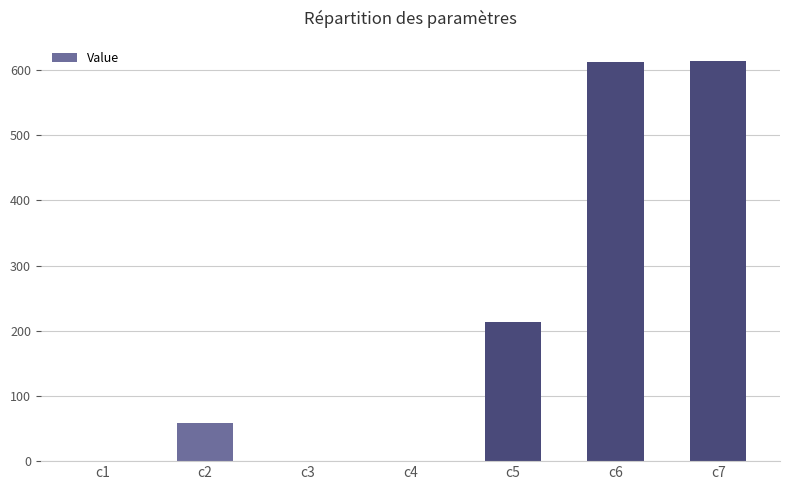

At which label is the value closest to 307?

c5